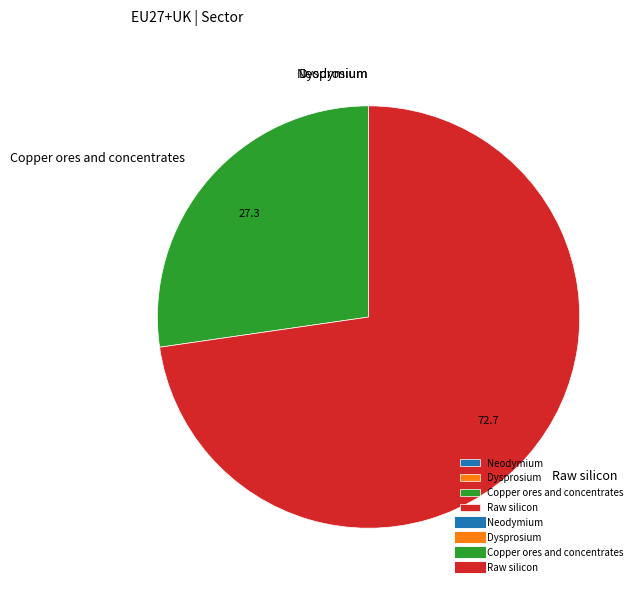

Which category has the biggest portion of the pie?

Raw silicon